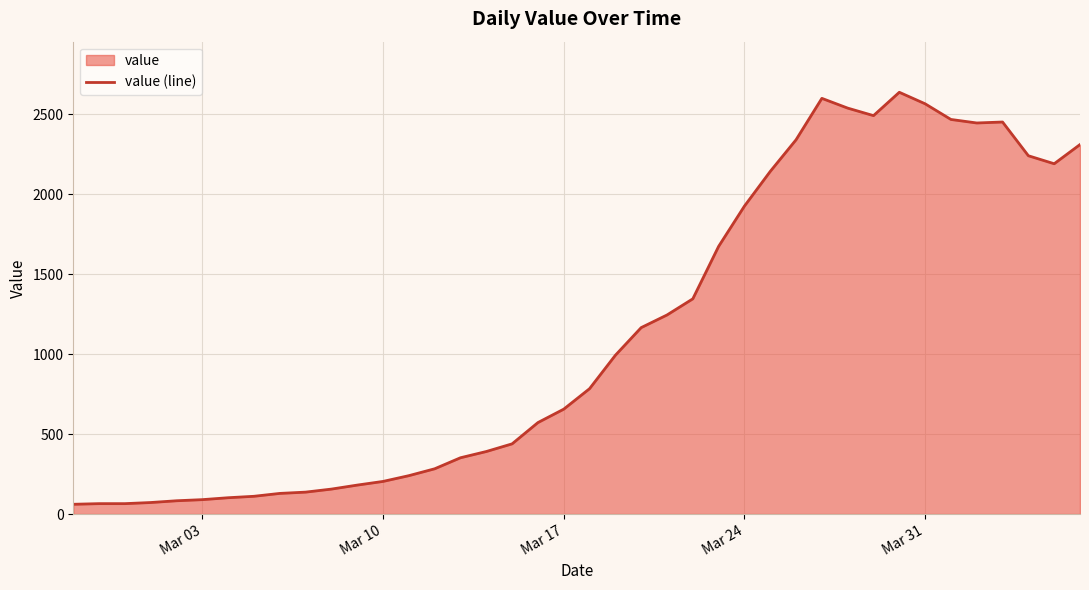

What is the minimum value shown in the chart?

61